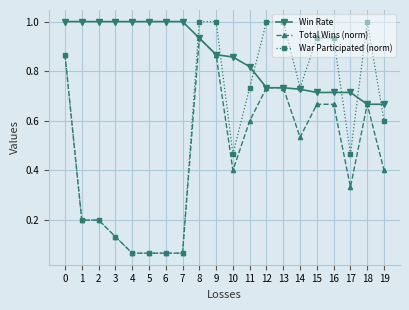

What is the value of the Win Rate point at the 2nd from the left?

1.0